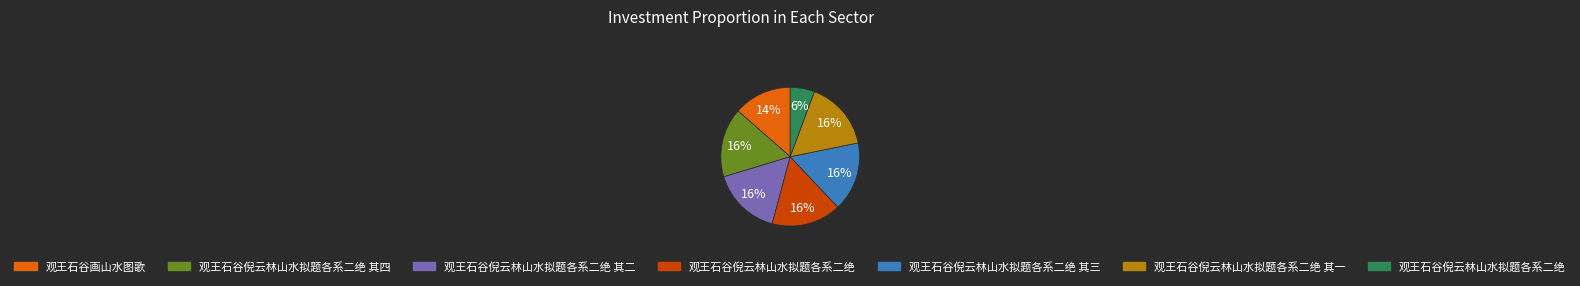

To the nearest percent, what is the average slice percentage?

14%